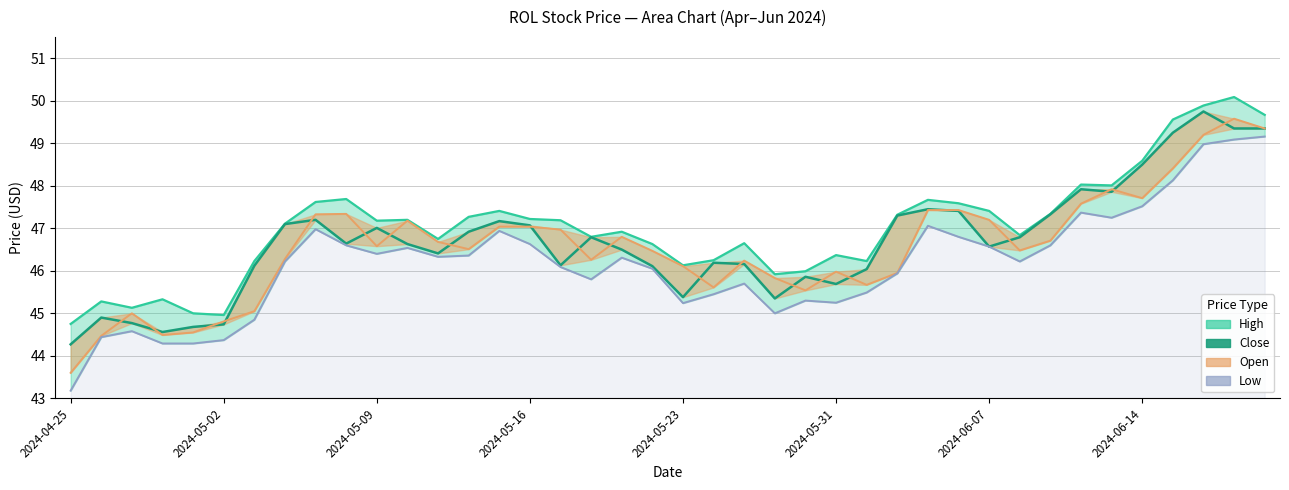

What is the average value of the Low series?

46.2